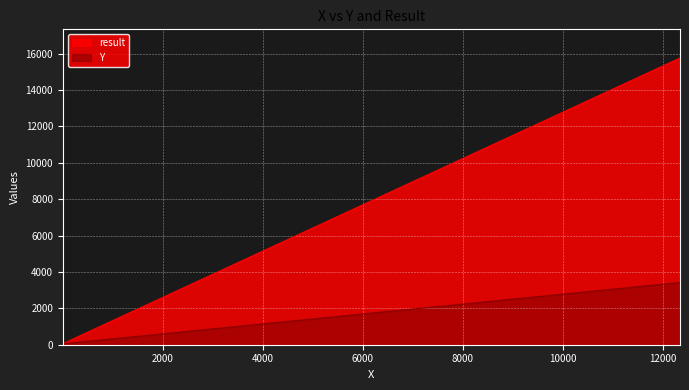

How many data points does each series have?

3